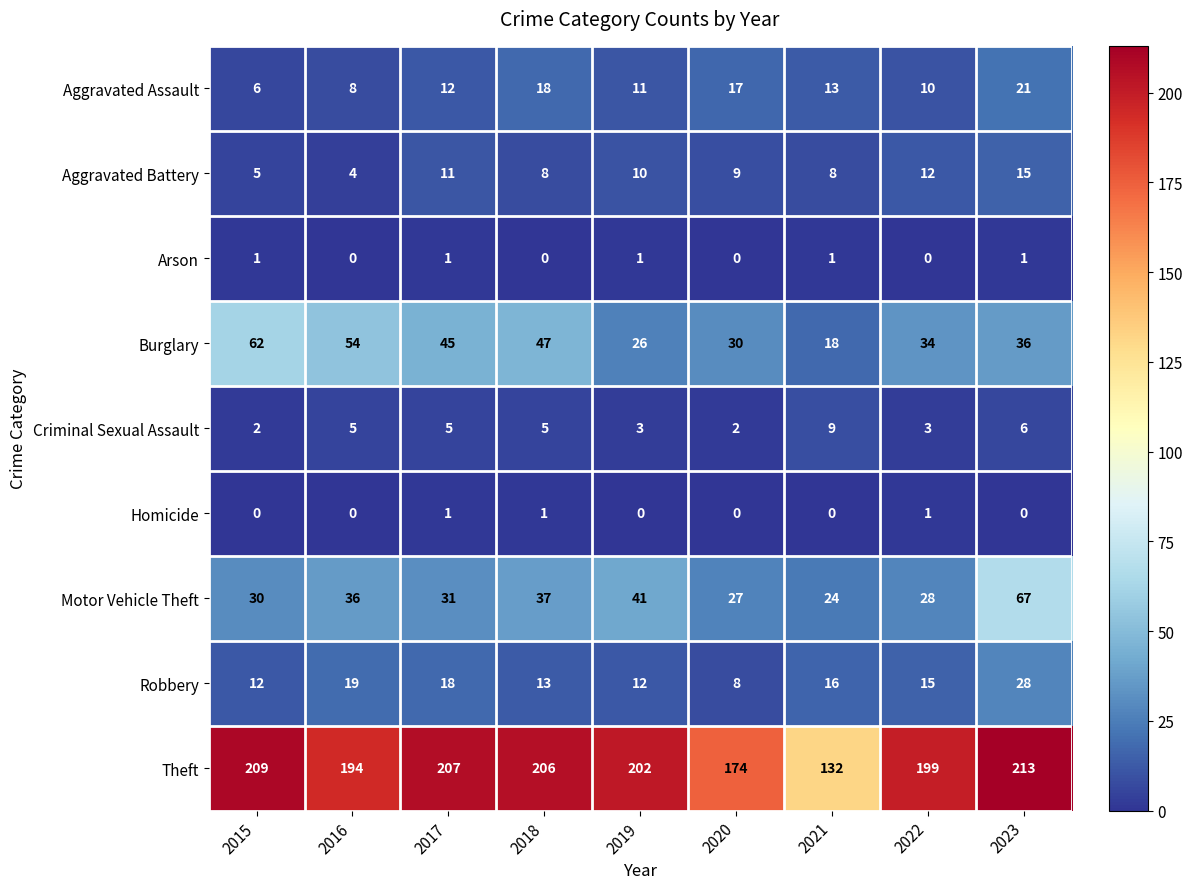

Which series changed the most between 2017 and 2023?

Motor Vehicle Theft